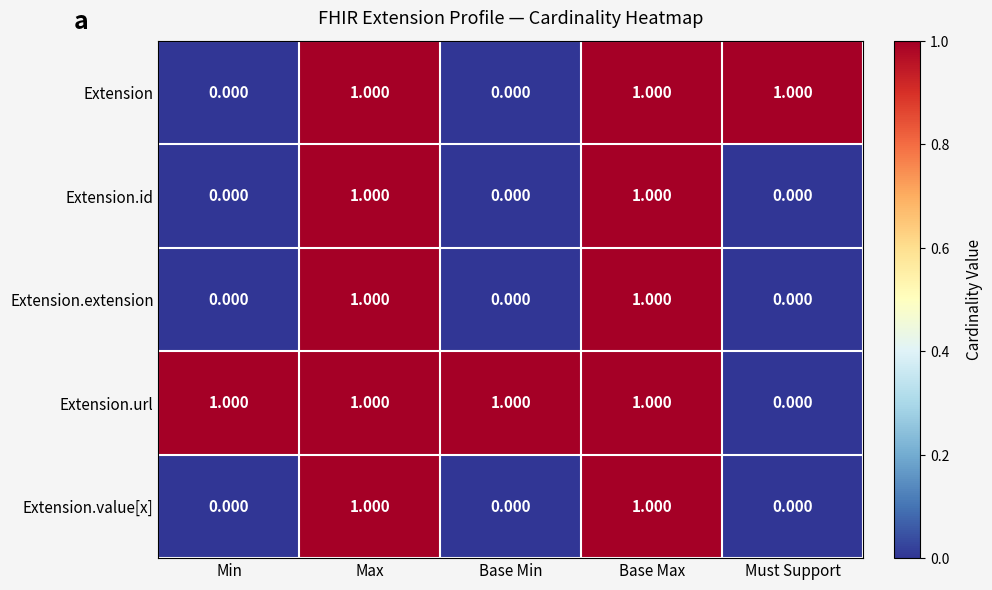

Which series has the largest total across all categories?

Extension.url